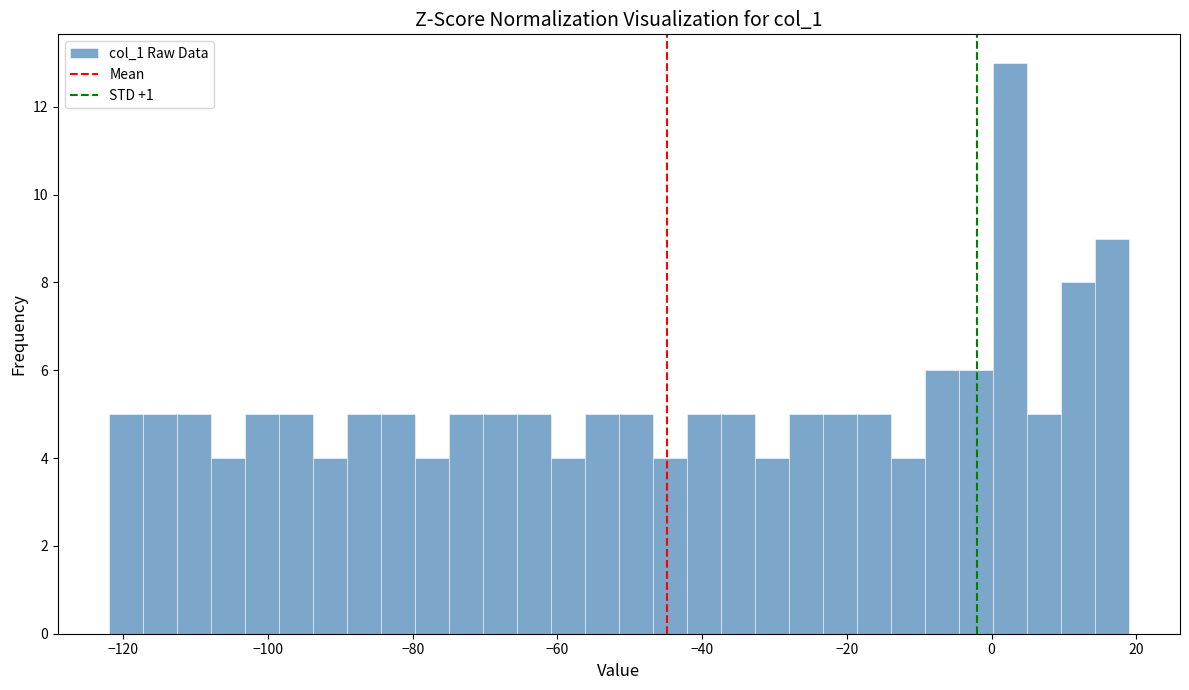

Around what value on the x-axis is the tallest bar? Give the approximate position of its centre, as read against the axis.

2